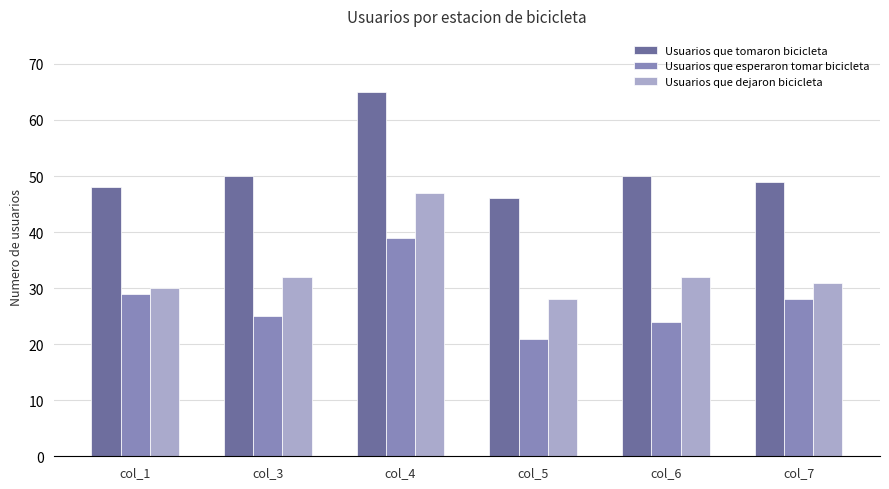

Reading left to right, what are all the values shown in this chart?

Usuarios que tomaron bicicleta: 48	50	65	46	50	49
Usuarios que esperaron tomar bicicleta: 29	25	39	21	24	28
Usuarios que dejaron bicicleta: 30	32	47	28	32	31